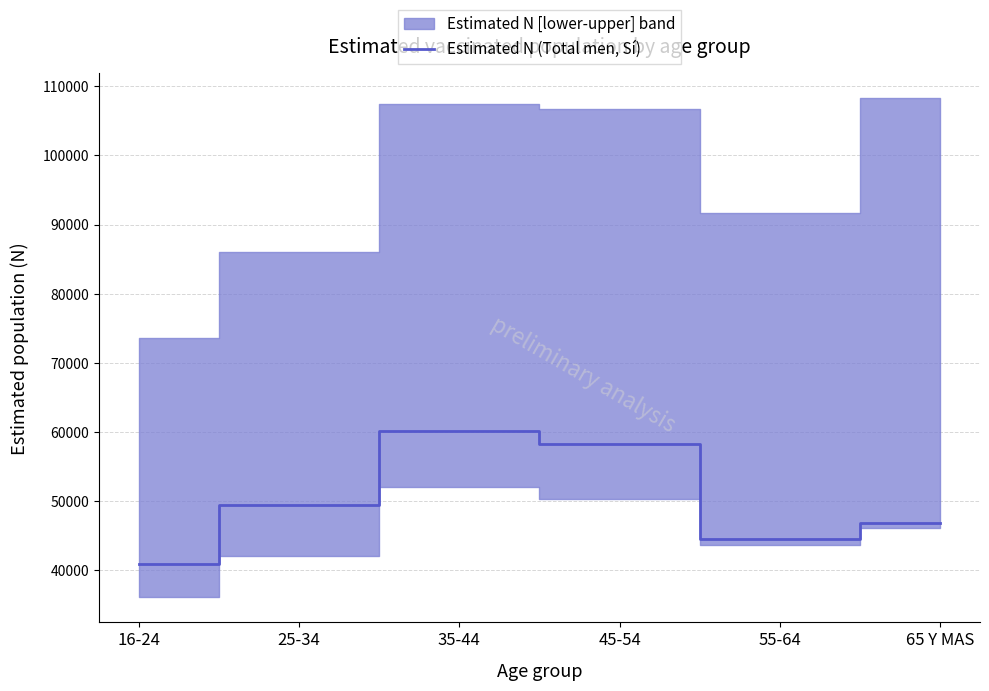

Count the values in the range 44487 to 58269.

4